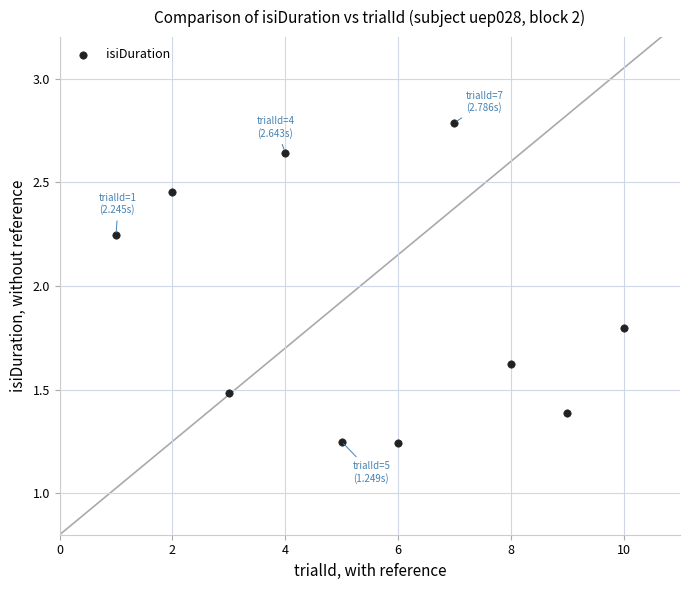

What Y value in the scatter plot is closest to 2?

1.8